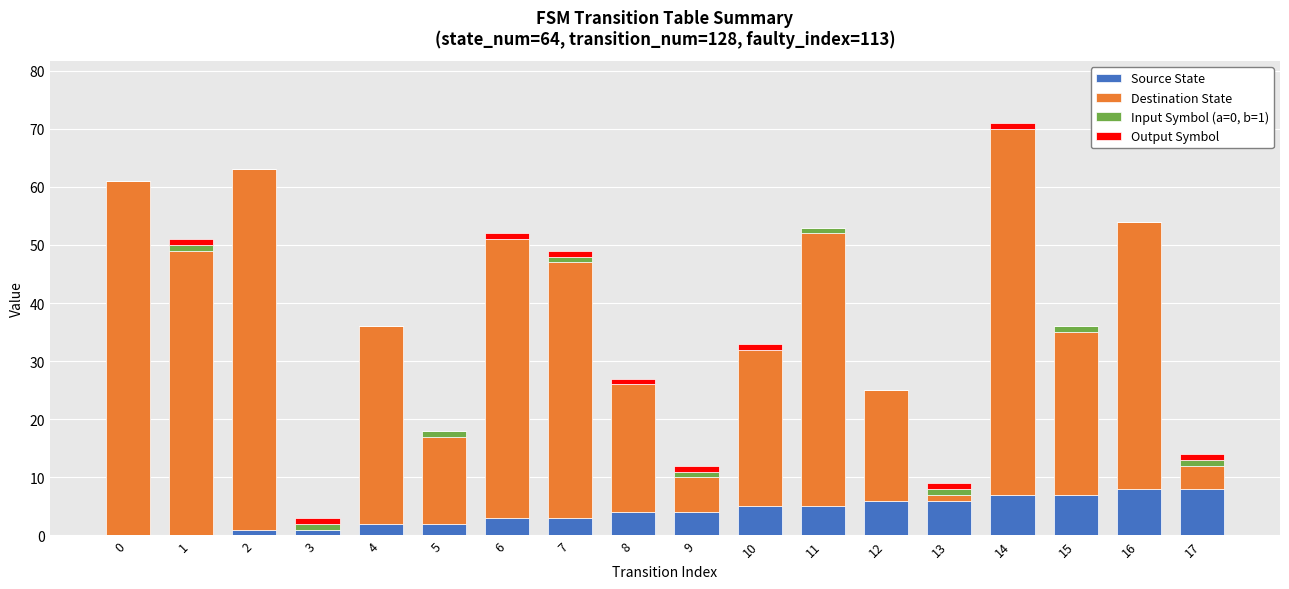

The Source State series shows 7 at 8. True or false?

False